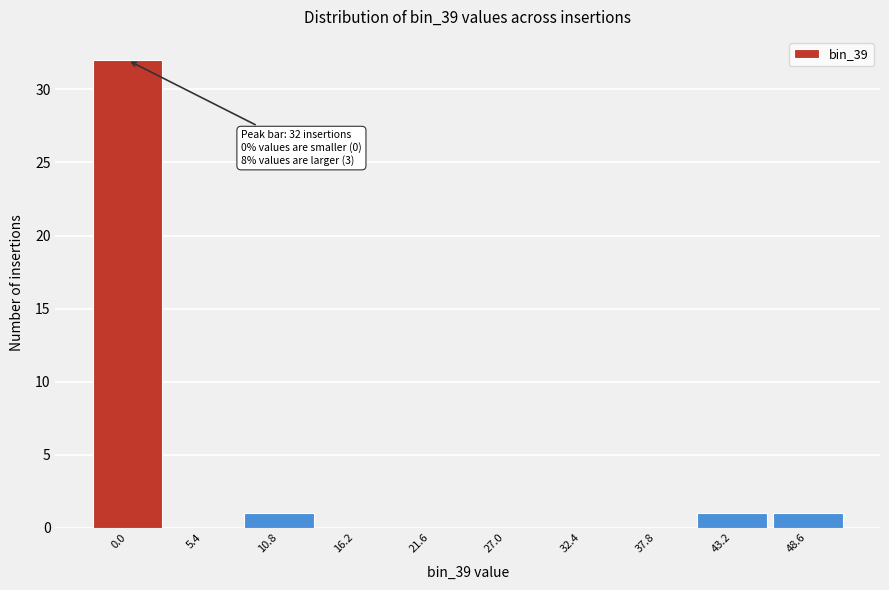

Reading left to right, list all the values displayed in this chart.

0.0=32	5.4=0	10.8=1	16.2=0	21.6=0	27.0=0	32.4=0	37.8=0	43.2=1	48.6=1